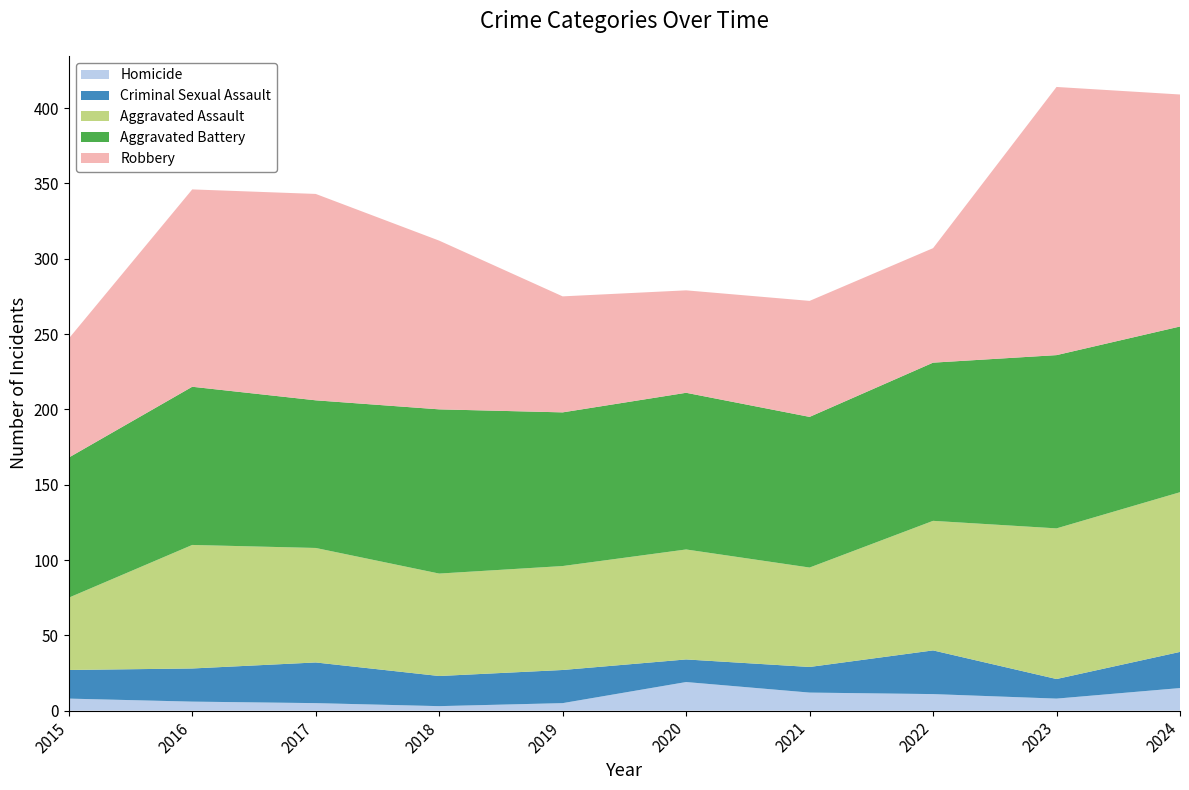

Reading left to right, what are all the values shown in this chart?

Aggravated Assault: 48	82	76	68	69	73	66	86	100	106
Aggravated Battery: 93	105	98	109	102	104	100	105	115	110
Criminal Sexual Assault: 19	22	27	20	22	15	17	29	13	24
Homicide: 8	6	5	3	5	19	12	11	8	15
Robbery: 79	131	137	112	77	68	77	76	178	154